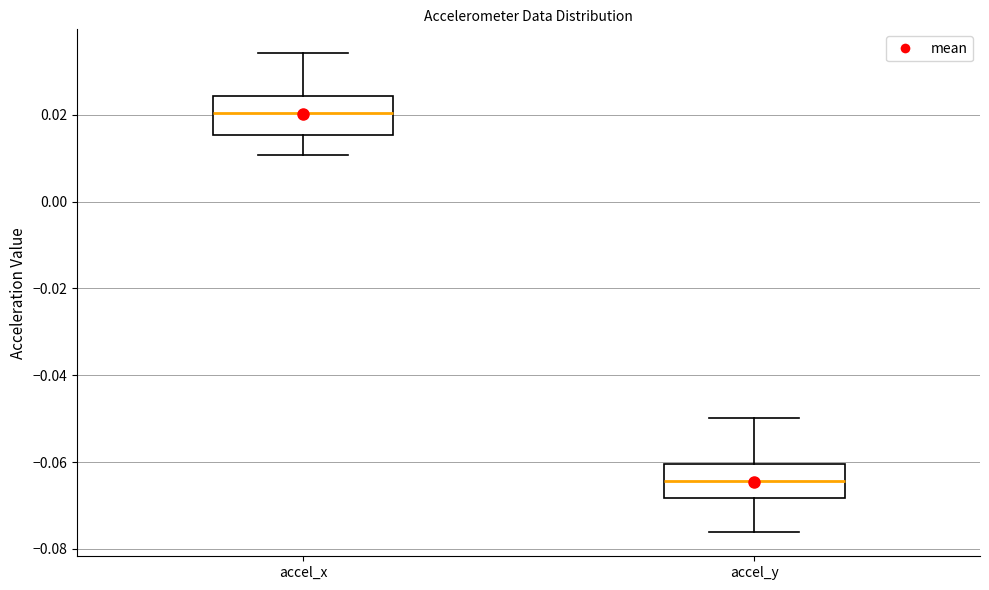

Reading left to right, transcribe this box plot: for each box, give where its median line is, the range the box spans, and where its two whiskers end, as read against the y-axis. The values are not printed on the chart, so give them approximately, as read against the axis.

accel_x: median 0.020, box 0.016 to 0.024, whiskers 0.010 to 0.034
accel_y: median -0.064, box -0.068 to -0.060, whiskers -0.076 to -0.050